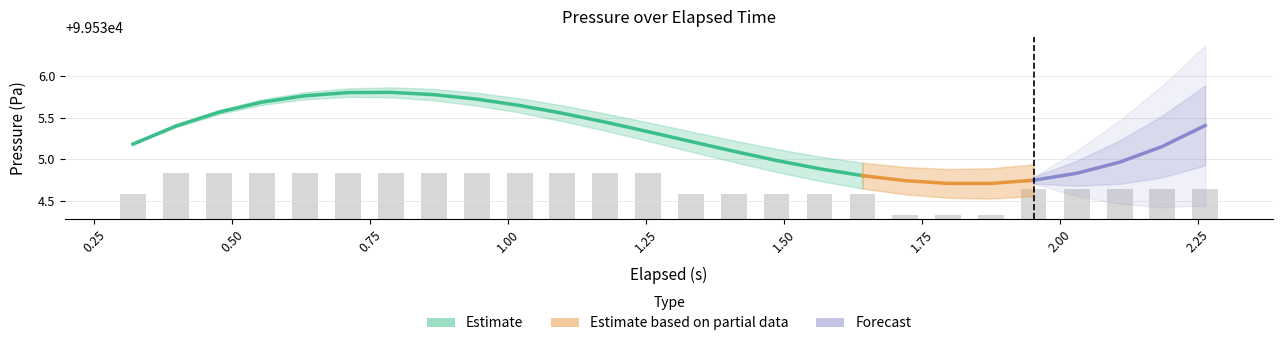

How many bars are there in total?

26